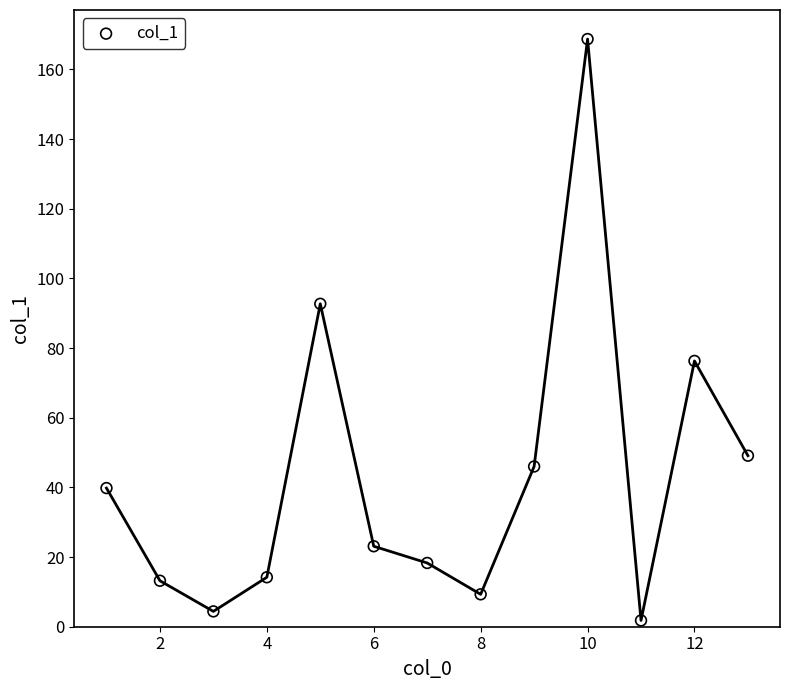

What is the range of X values (max minus min)?

12.0